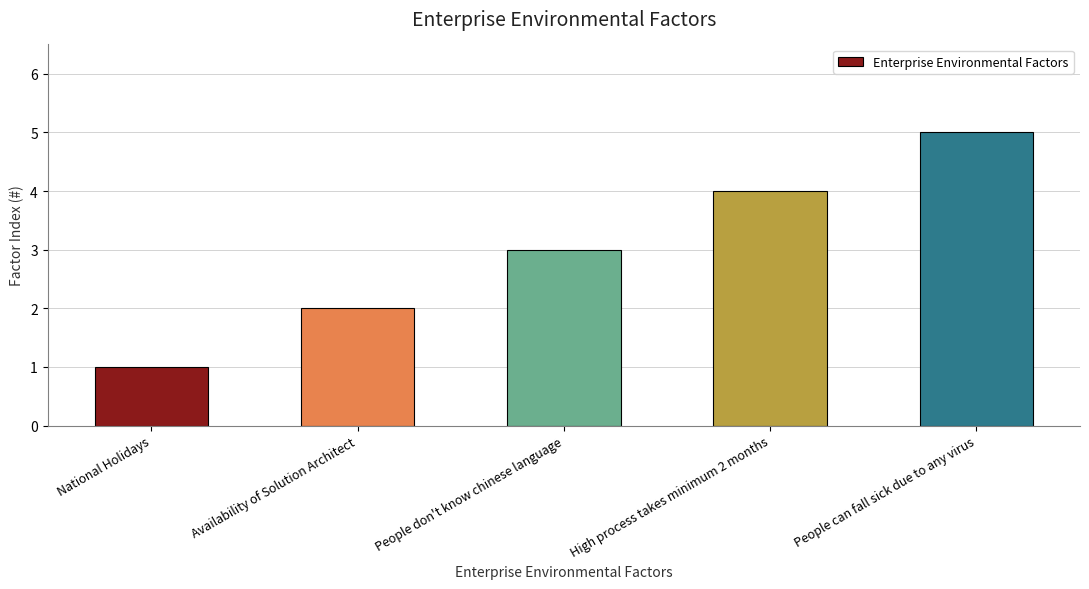

How many values are between 2 and 4?

3